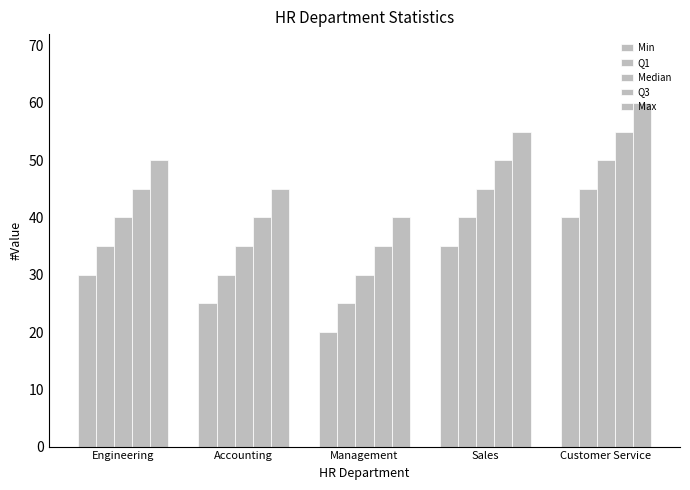

Rank the series by their average value, from lowest to highest.

Min, Q1, Median, Q3, Max